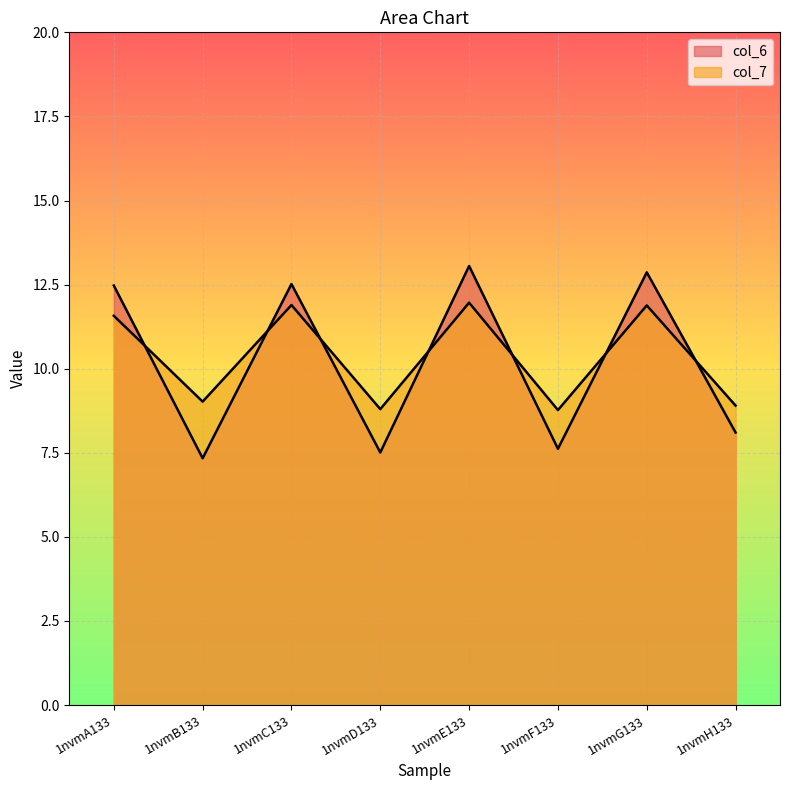

After their last crossing, which series has the higher values: col_6 or col_7?

col_7